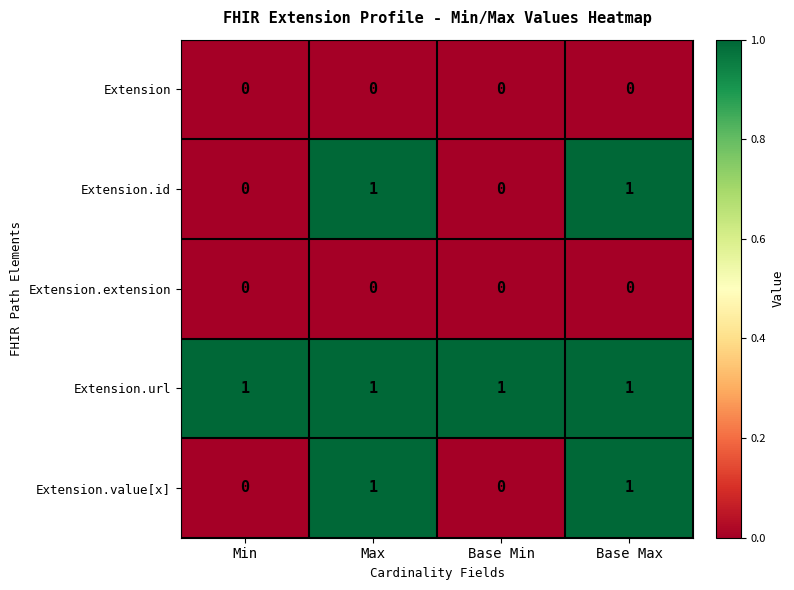

Reading left to right, what are all the values shown in this chart?

Extension: Min=0	Max=0	Base Min=0	Base Max=0
Extension.id: Min=0	Max=1	Base Min=0	Base Max=1
Extension.extension: Min=0	Max=0	Base Min=0	Base Max=0
Extension.url: Min=1	Max=1	Base Min=1	Base Max=1
Extension.value[x]: Min=0	Max=1	Base Min=0	Base Max=1